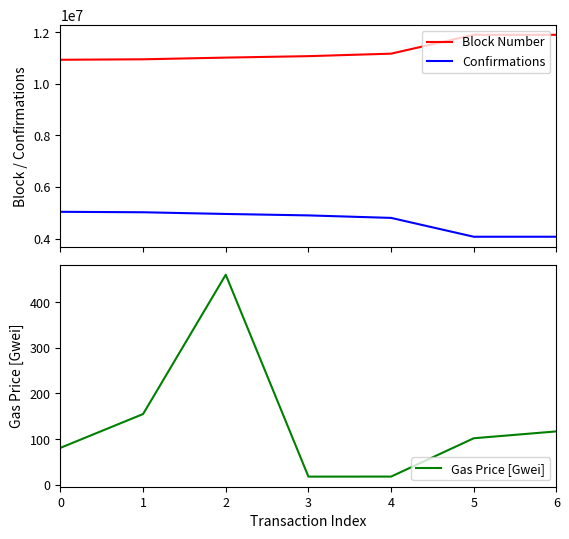

How many distinct data groups are displayed?

3